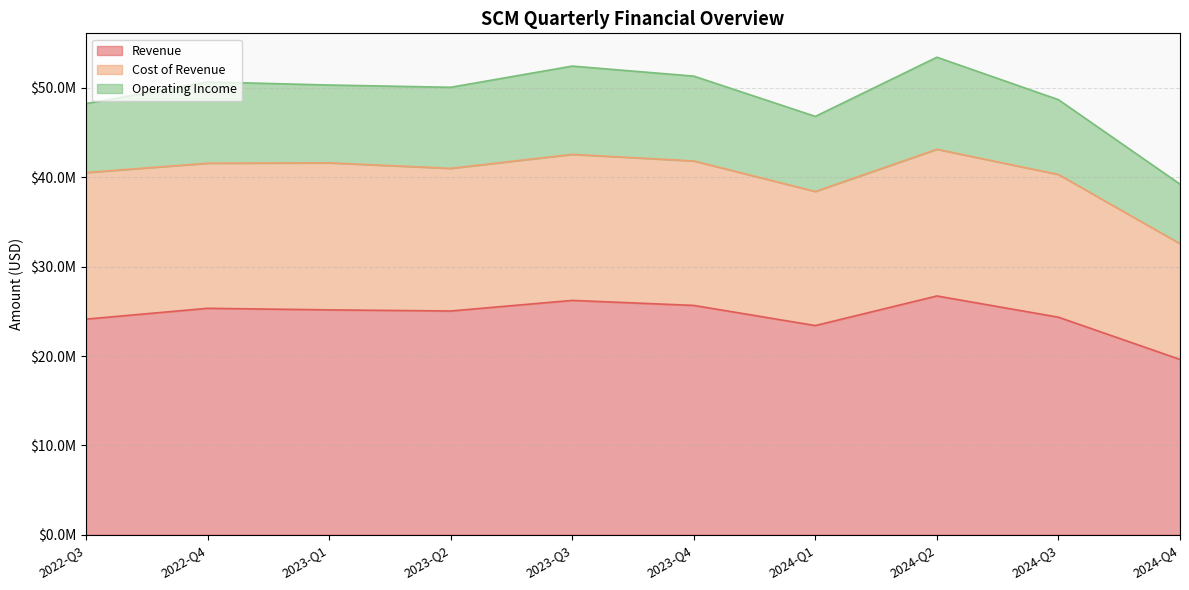

What is the average value of the Revenue series?

24564719